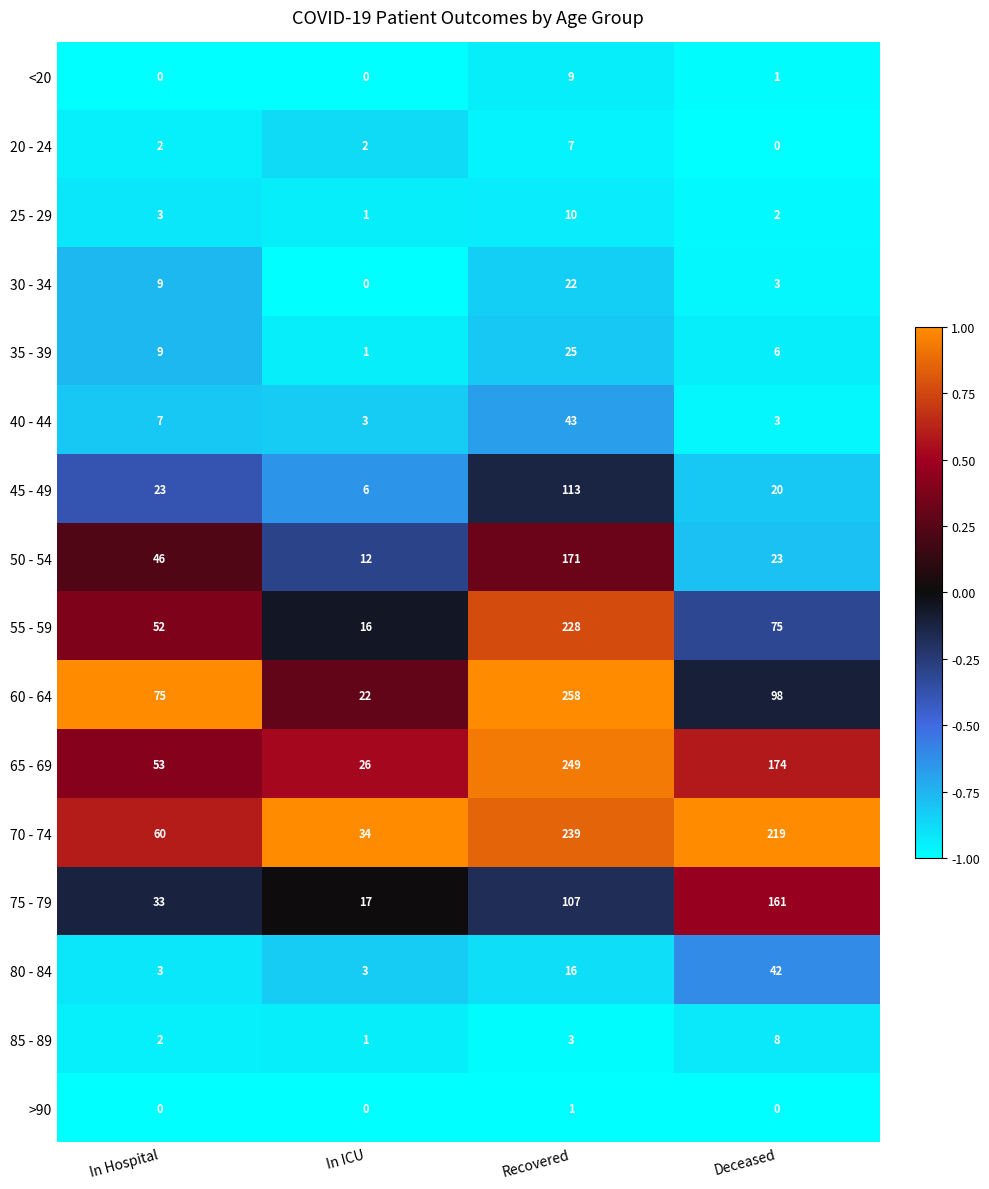

How many categories are shown in the chart?

4